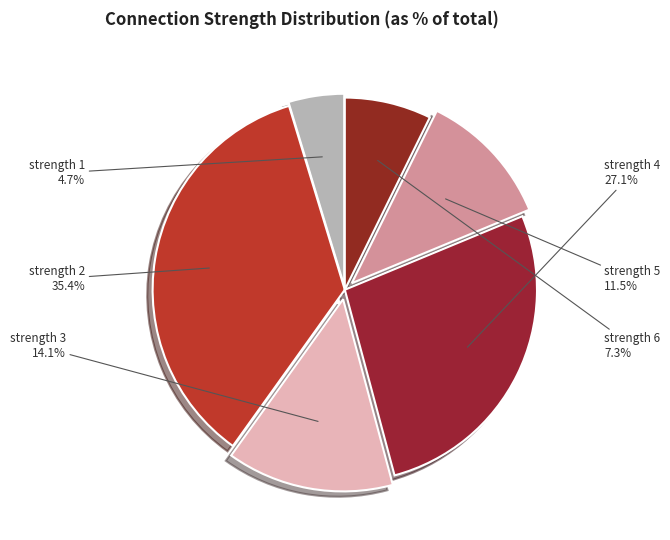

How many slices are in this pie chart?

6